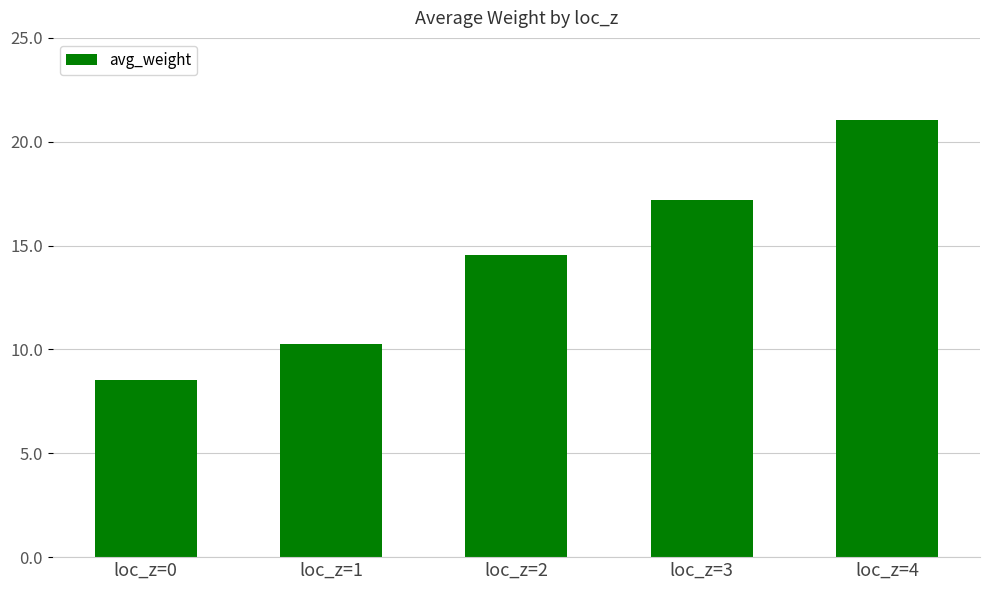

List the labels in order of value, smallest first.

loc_z=0, loc_z=1, loc_z=2, loc_z=3, loc_z=4